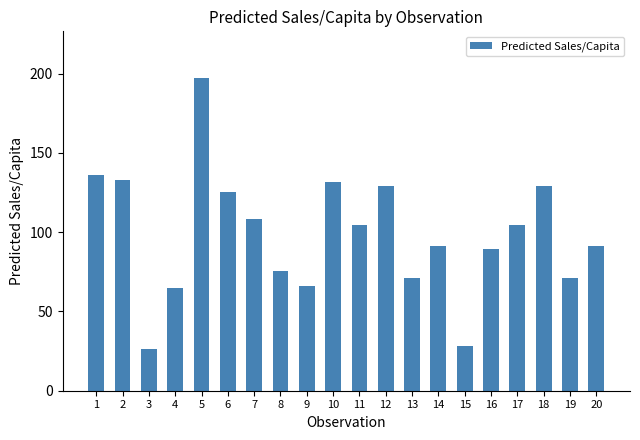

Which has a higher value, 8 or 16?

16